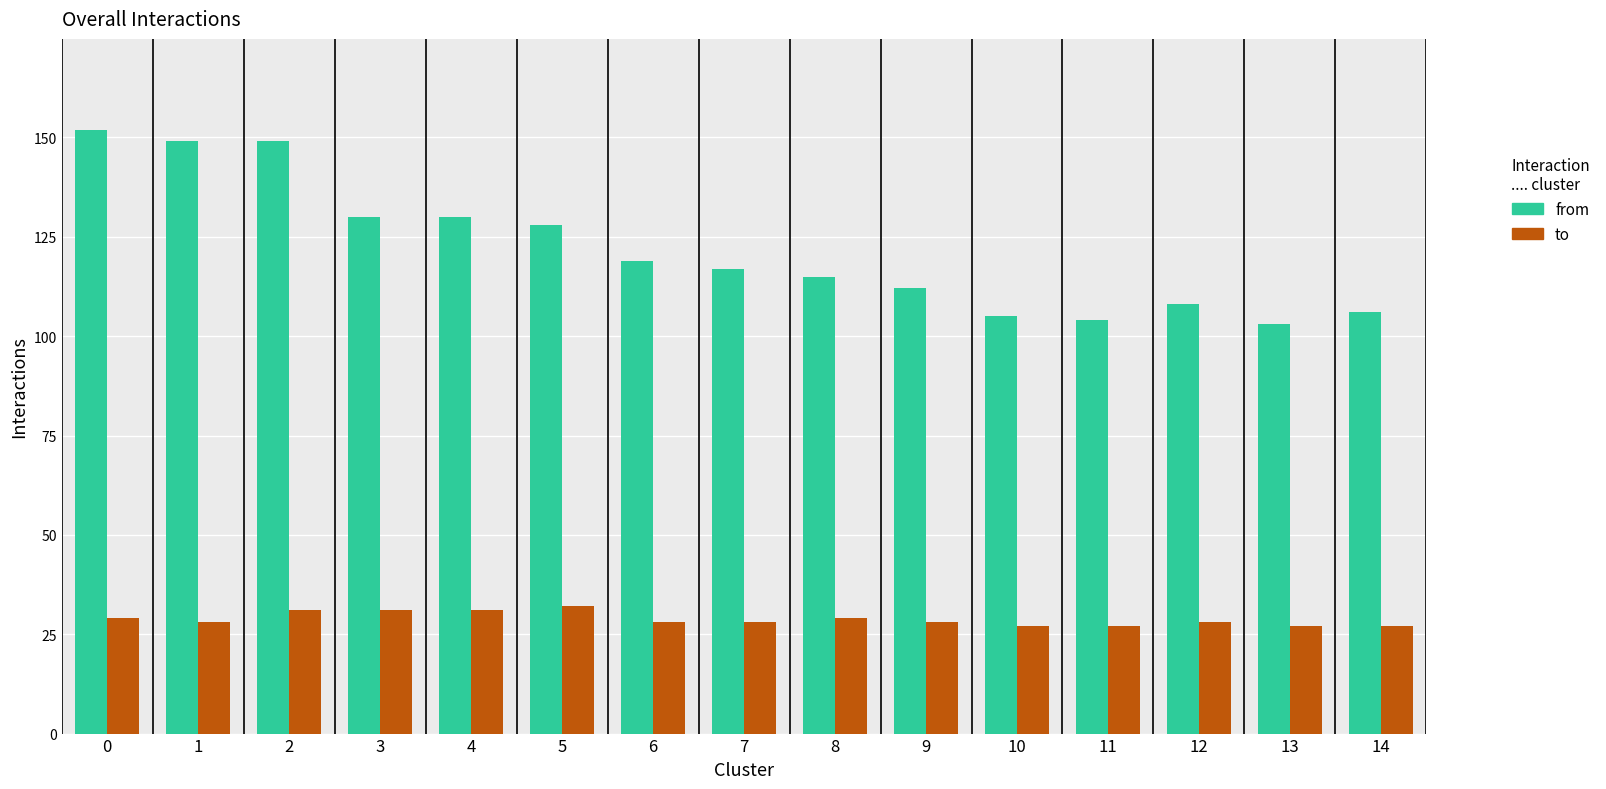

How many distinct data groups are displayed?

2